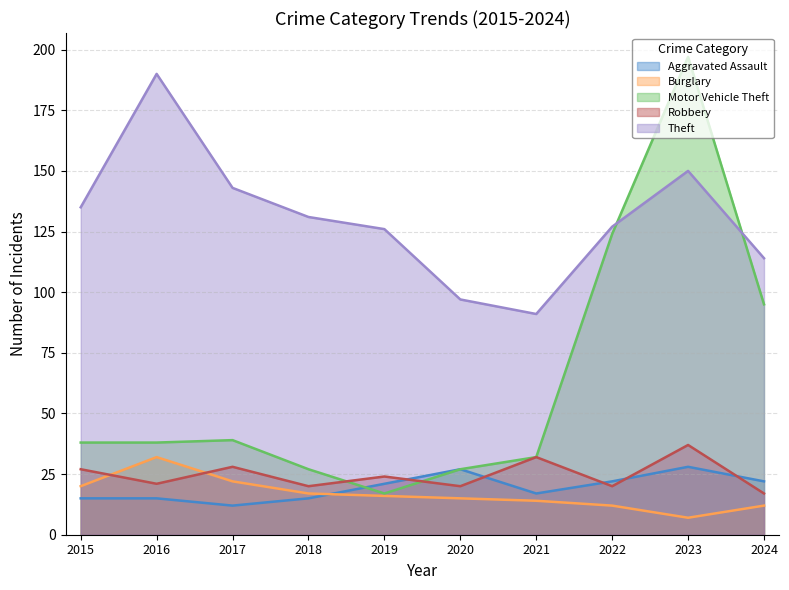

What value does the Aggravated Assault series have at 2023?

28